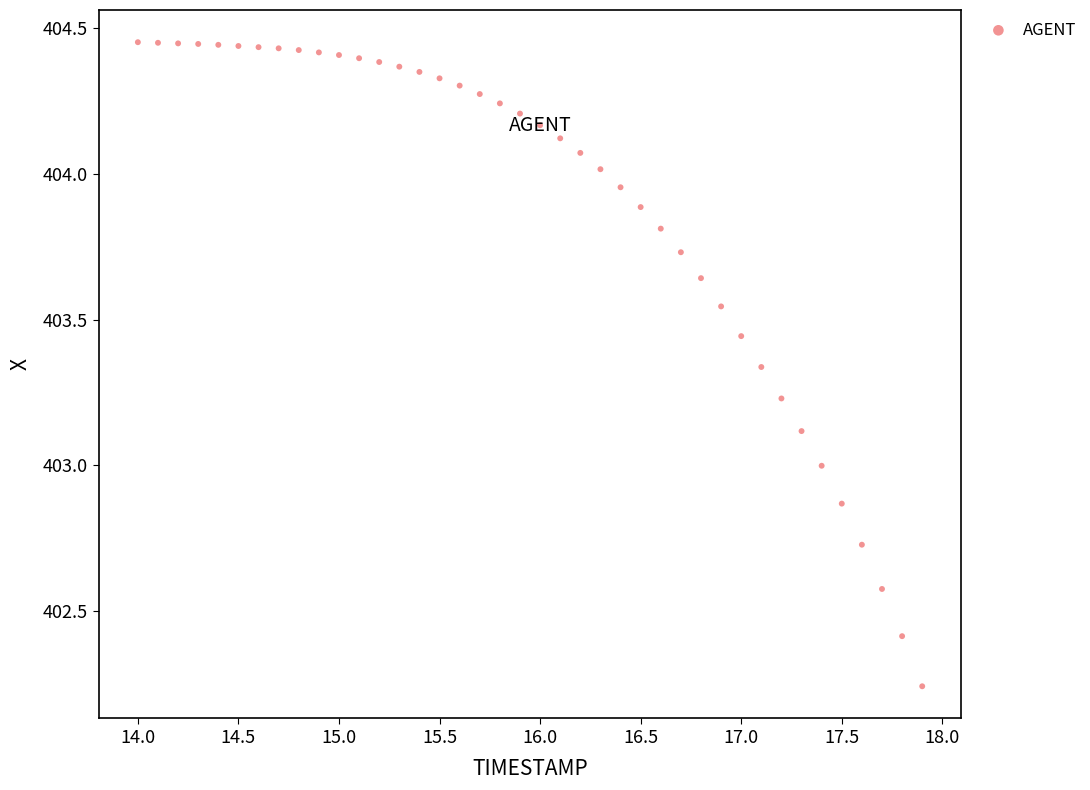

What is the range of Y values (max minus min)?

2.2